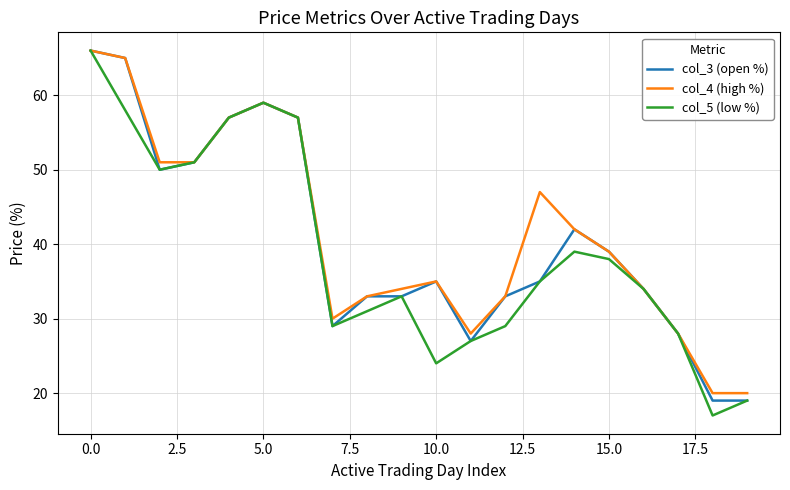

What is the minimum value shown in the chart?

17.0